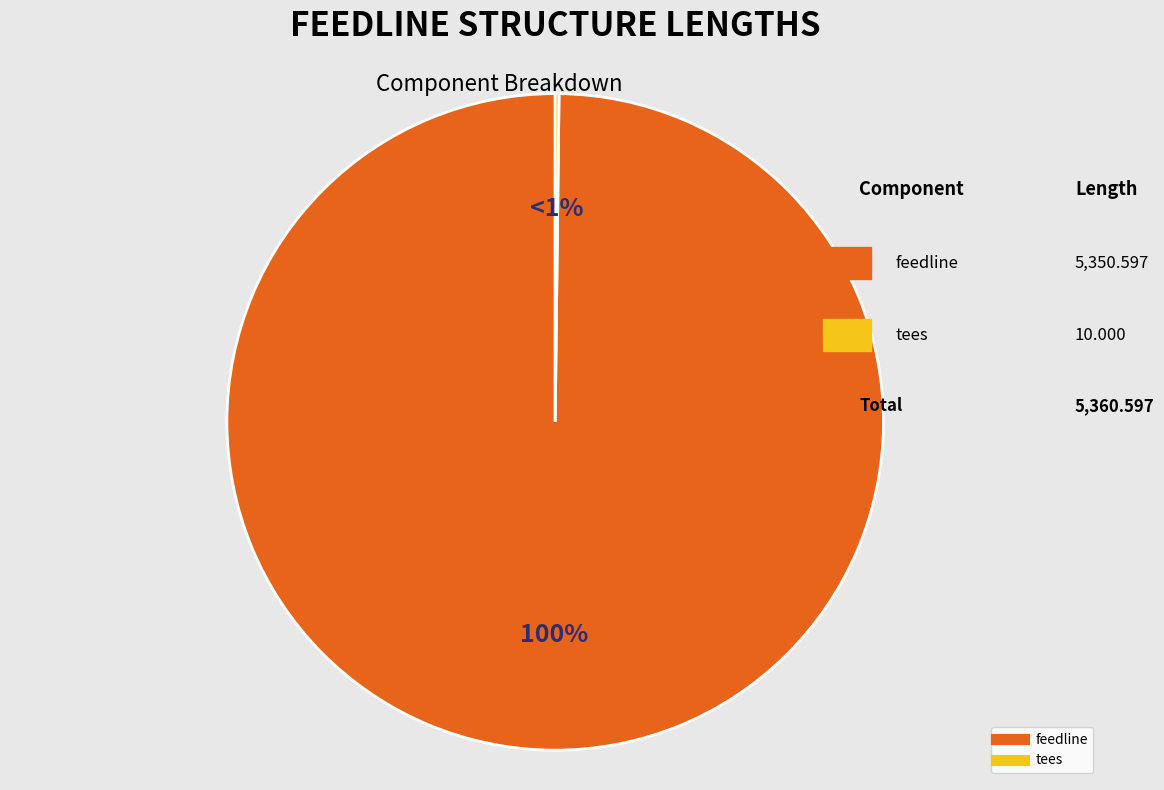

How many slices are in this pie chart?

2